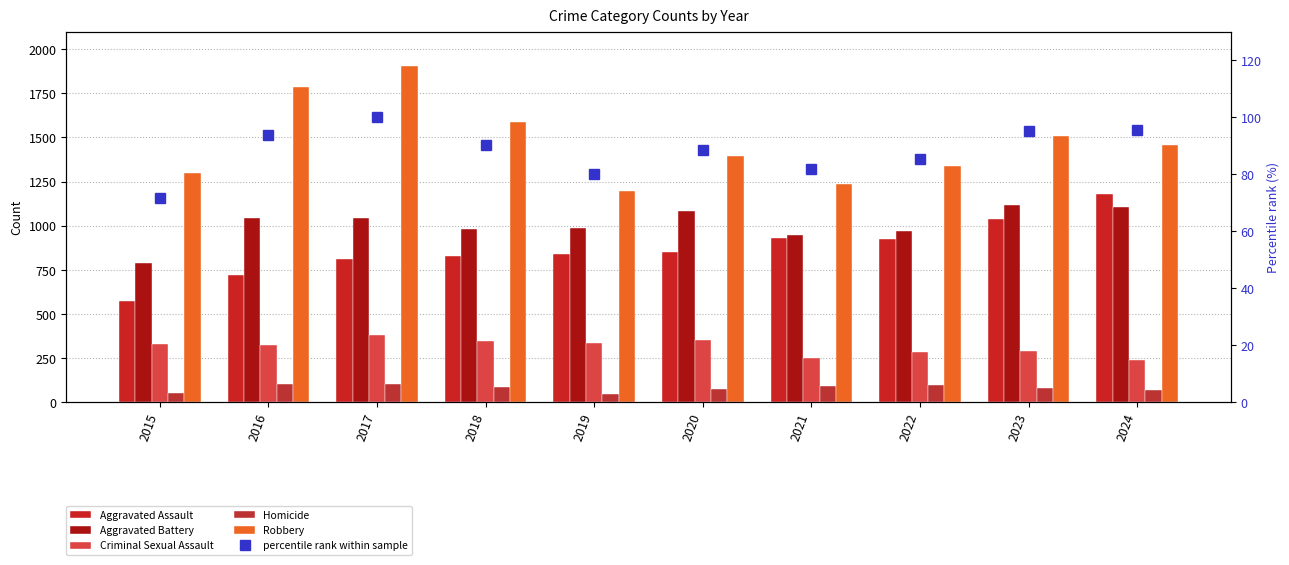

True or false: percentile rank within sample has a value of 162.0 at 2023.

False